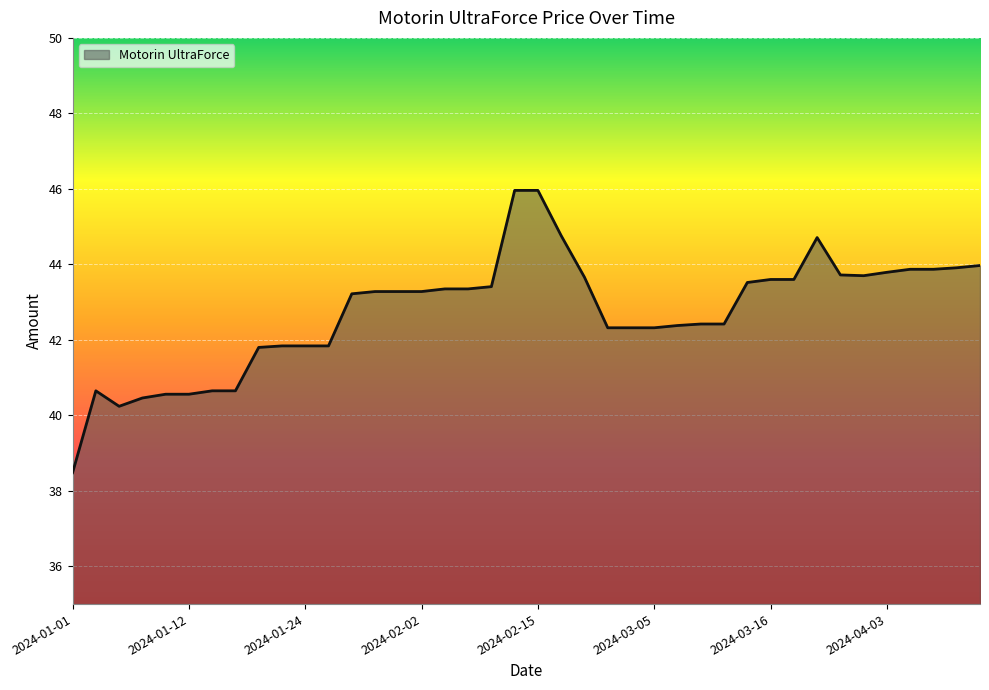

What is the greatest value displayed?

46.0